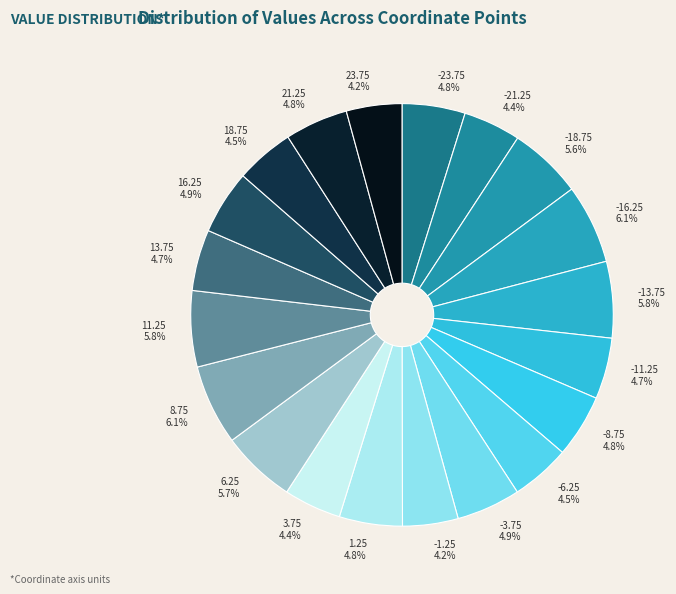

What percentage is the 11.25 slice, to the nearest percent?

6%